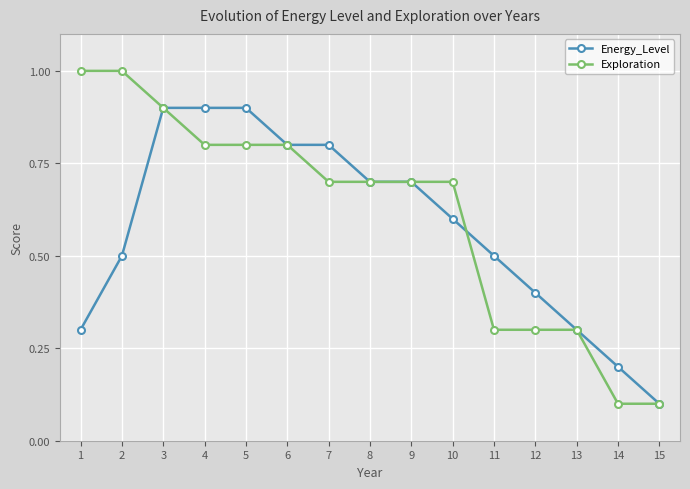

Which series has the largest total across all categories?

Exploration